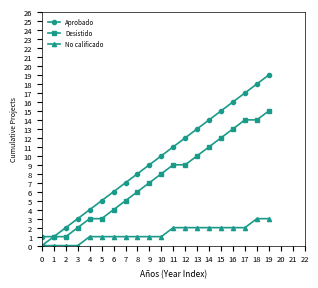

True or false: No calificado and Aprobado intersect in this chart.

False